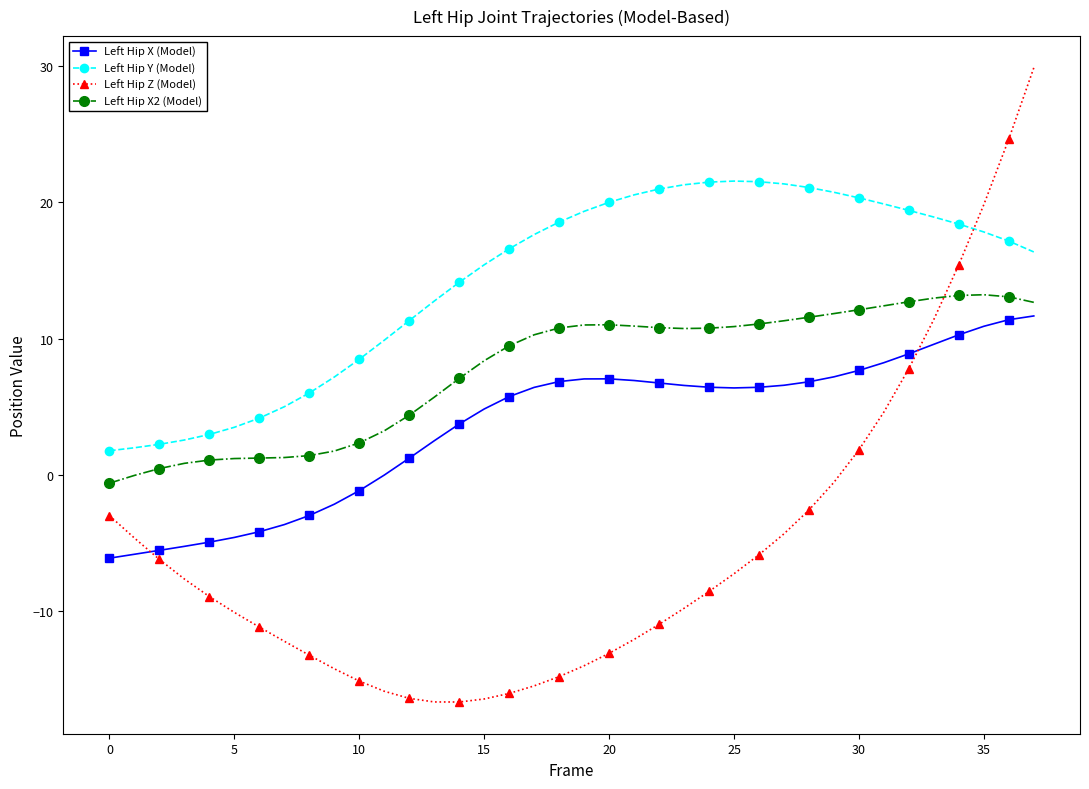

What is the sum of all Left Hip Y (Model) values?

540.2